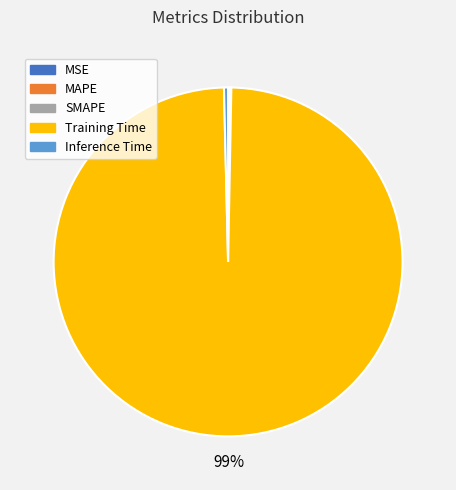

To the nearest percent, what is the average slice percentage?

20%